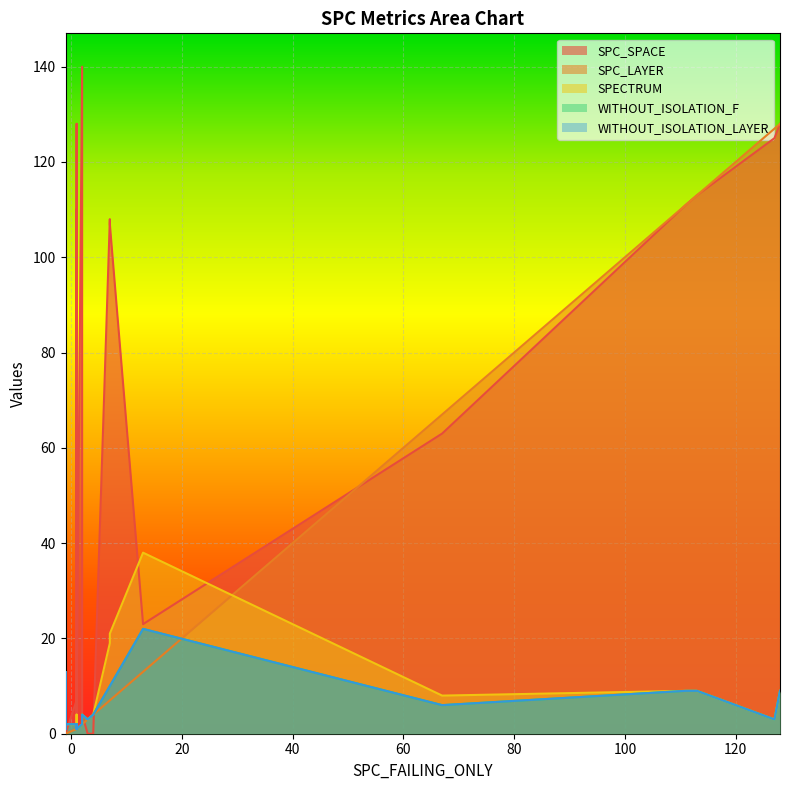

True or false: SPECTRUM and WITHOUT_ISOLATION_LAYER intersect in this chart.

True